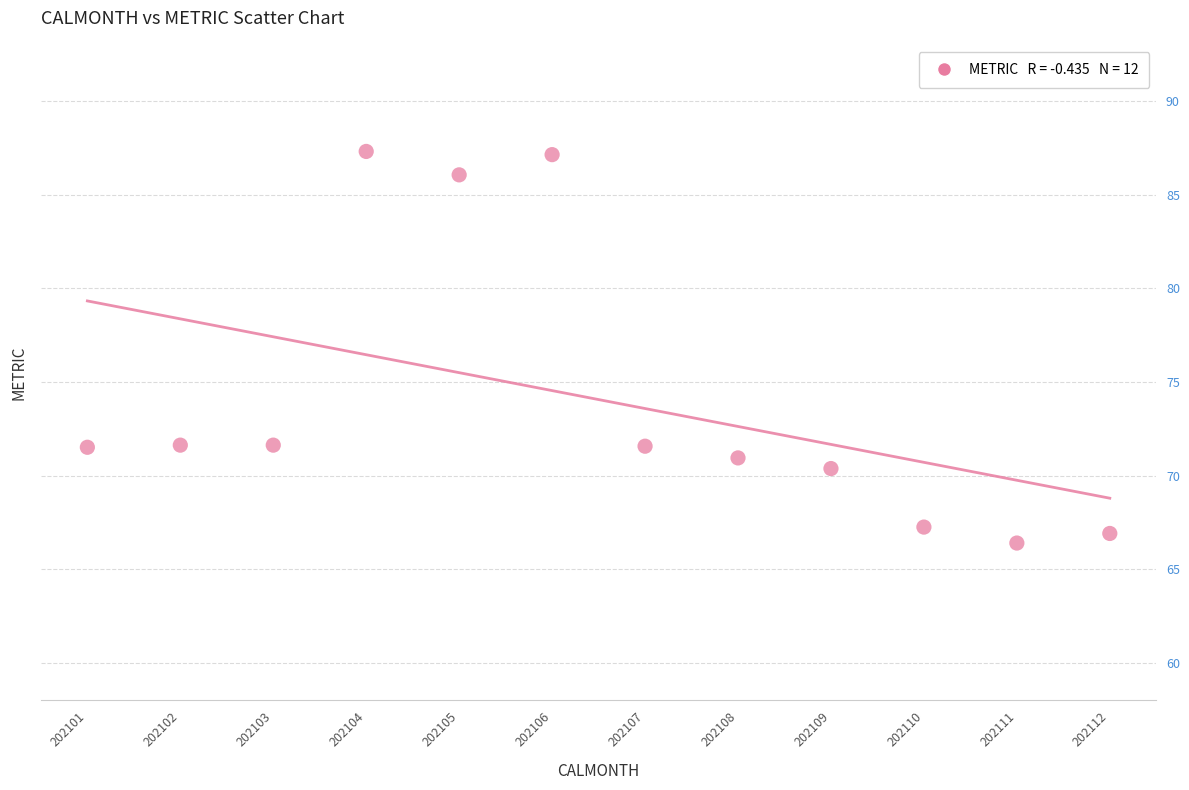

What is the average Y value?

74.1